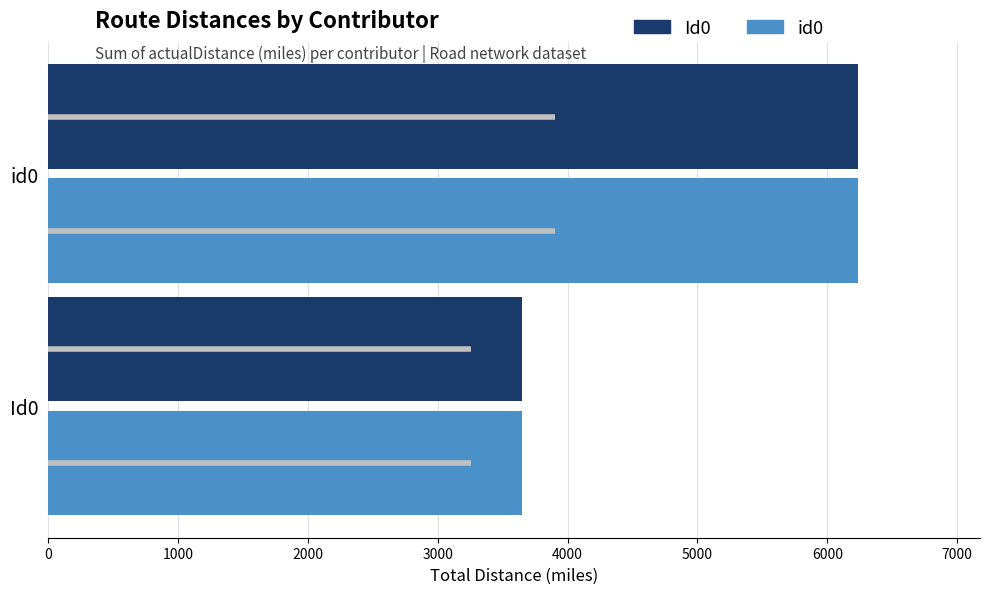

What is the value of the Id0 bar at the 2nd from the left?

6240